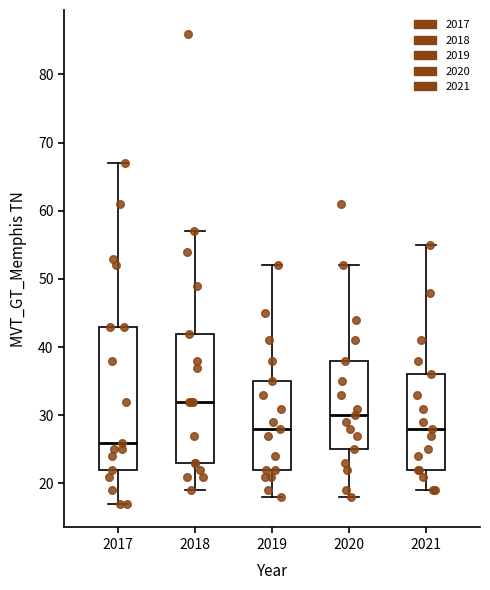

Where does the median line of the box at x = 2017 sit on the y-axis? The values are not printed on the chart, so give them approximately, as read against the axis.

26